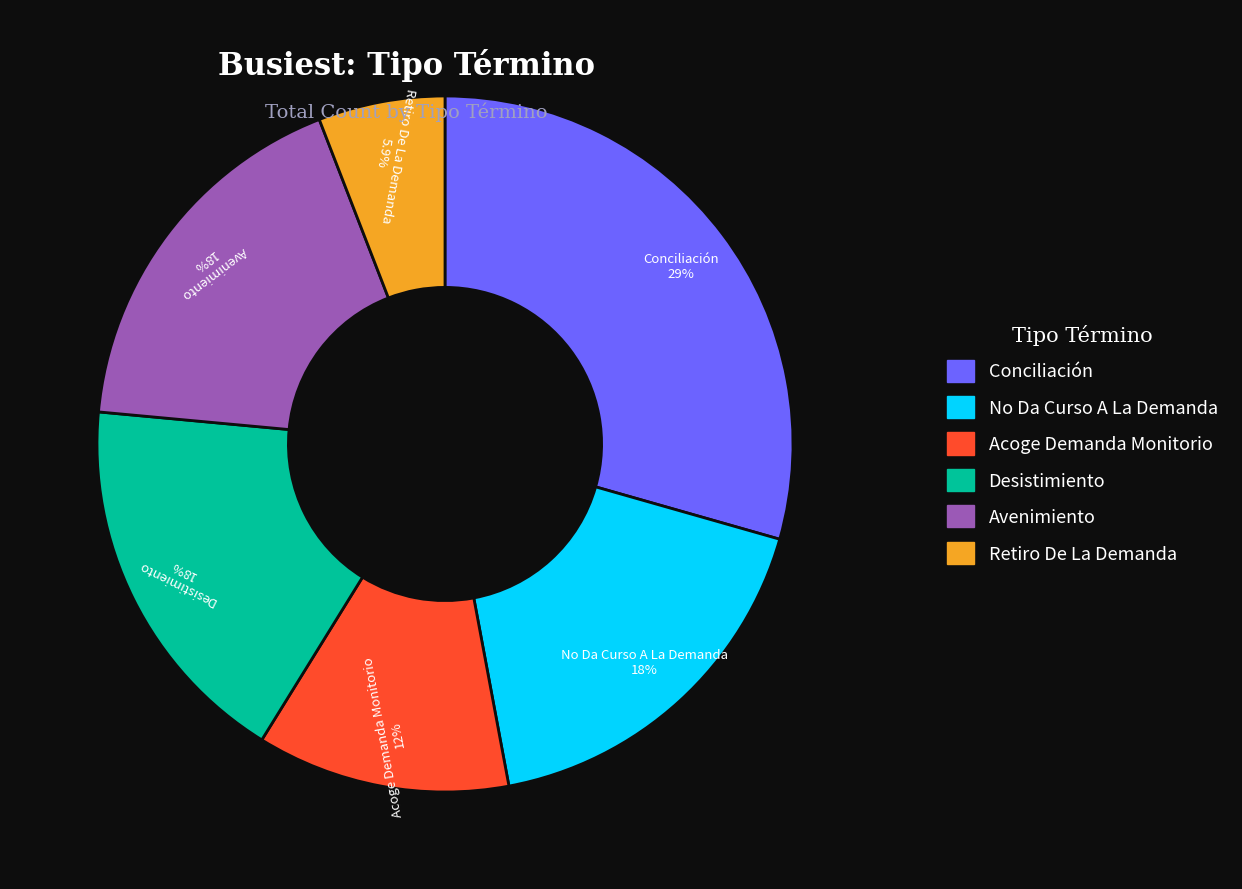

What is the largest slice in the pie chart?

Conciliación